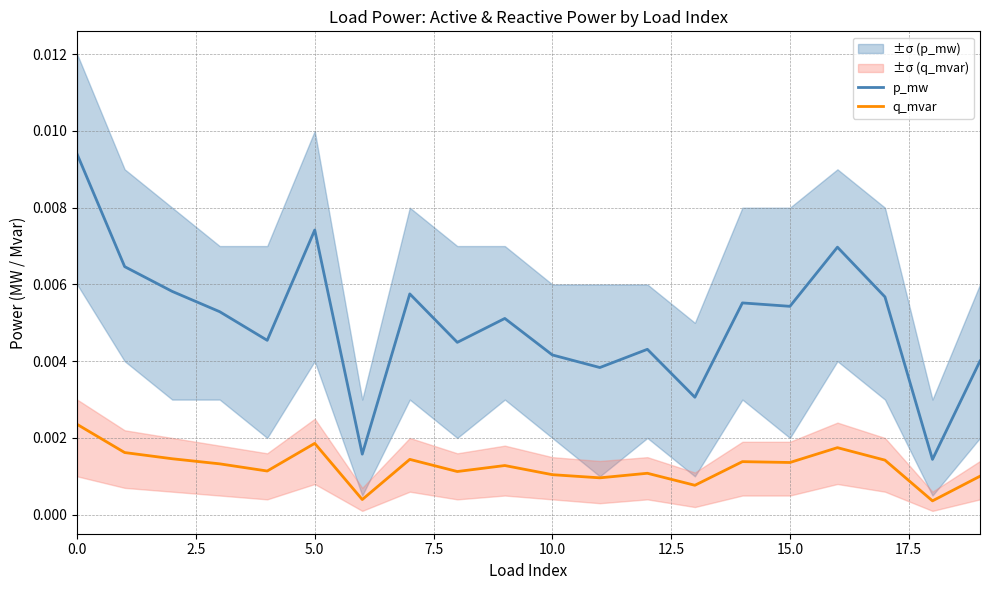

Rank the series at 18 from highest to lowest value.

p_mw, q_mvar